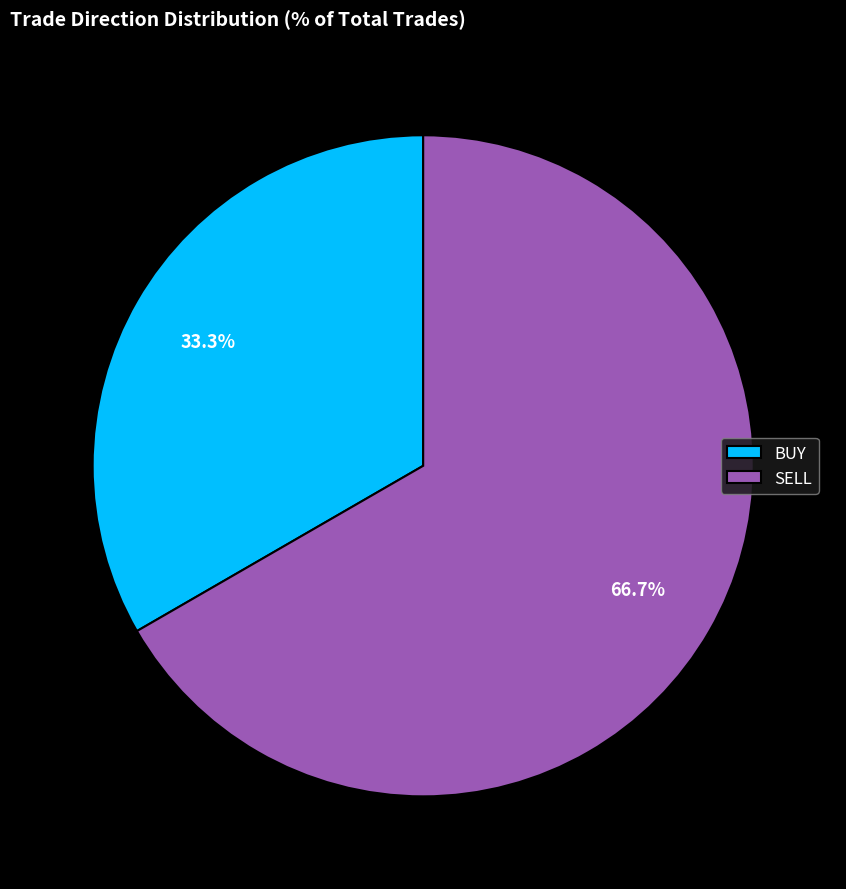

The SELL slice represents 53% of the pie. True or false?

False